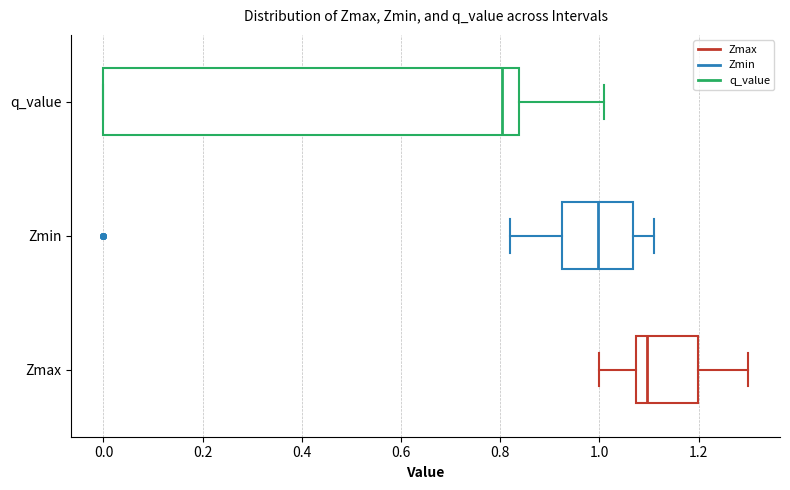

Comparing the boxes themselves (not the whiskers), which one is the widest?

q_value